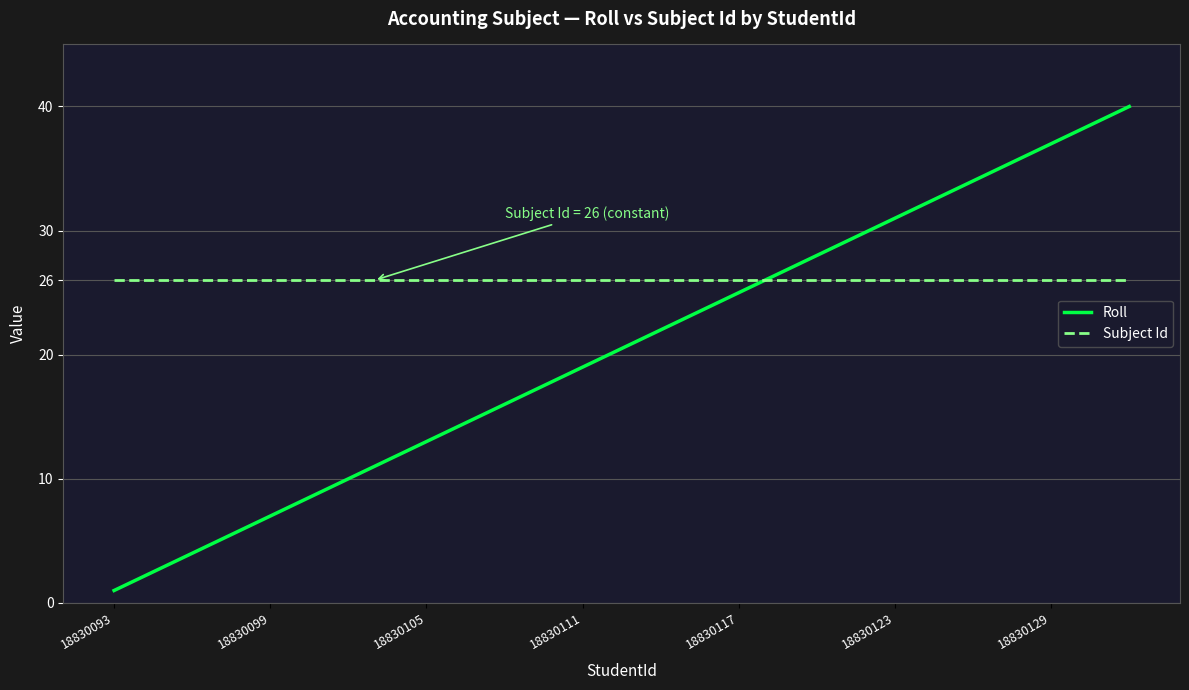

Which series has the widest spread of values?

Roll